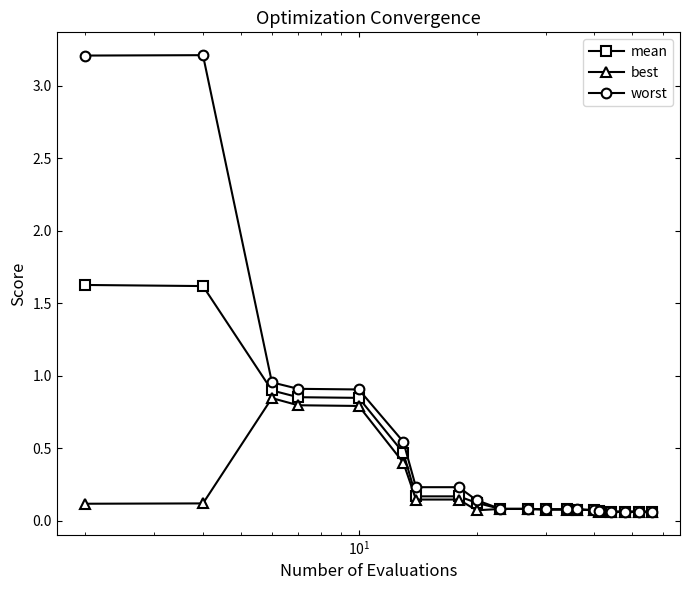

True or false: worst has more than 0 points higher than both neighbors.

True